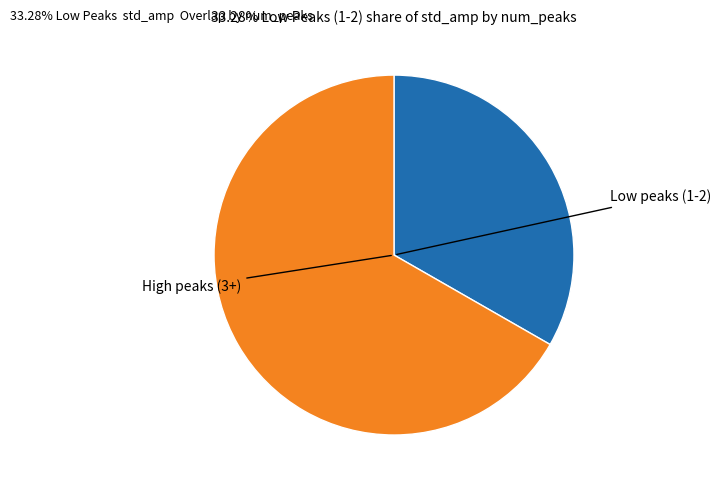

Is there any slice that represents more than half of the pie?

Yes